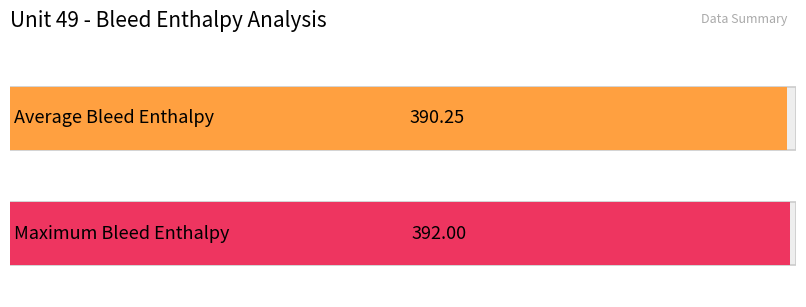

Rank the series by their average value, from highest to lowest.

Maximum Bleed Enthalpy, Average Bleed Enthalpy